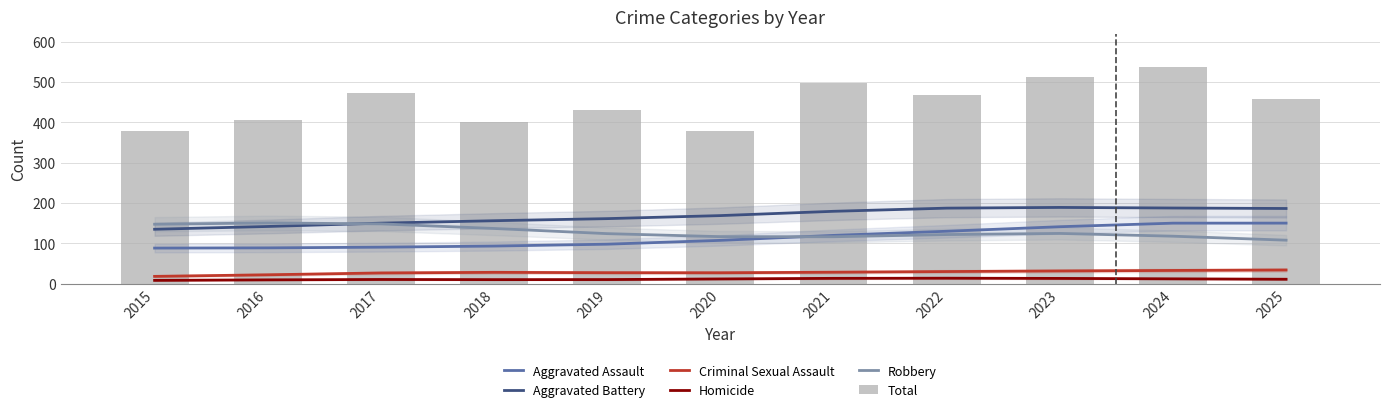

What is the total value across all series at 2023?

1013.8